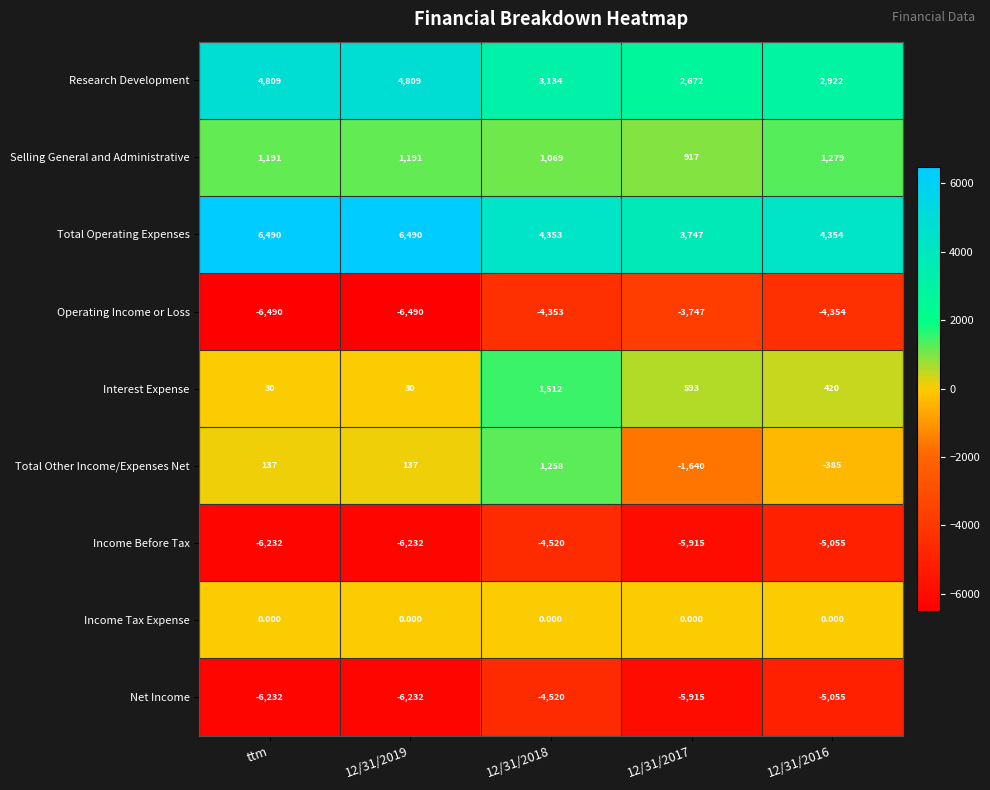

What is the maximum value shown in the chart?

6490